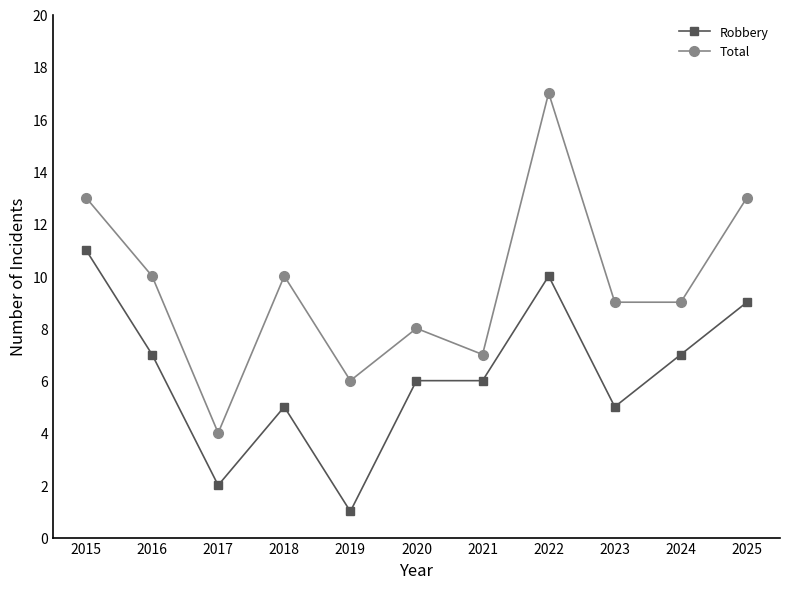

List the series in order of their peak value, highest first.

Total, Robbery